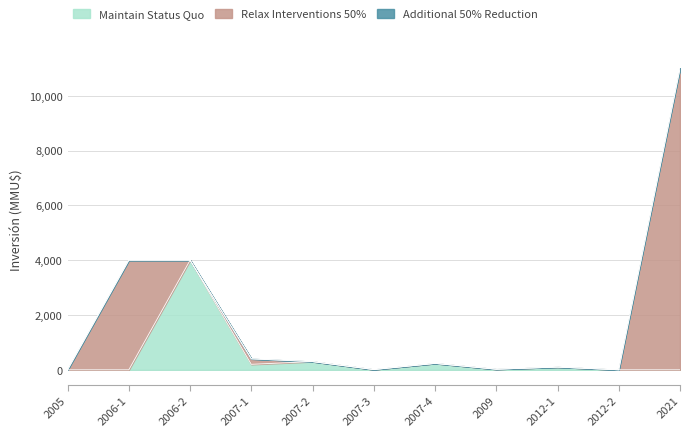

In Maintain Status Quo, how many points are higher than both neighbors (excluding endpoints)?

4